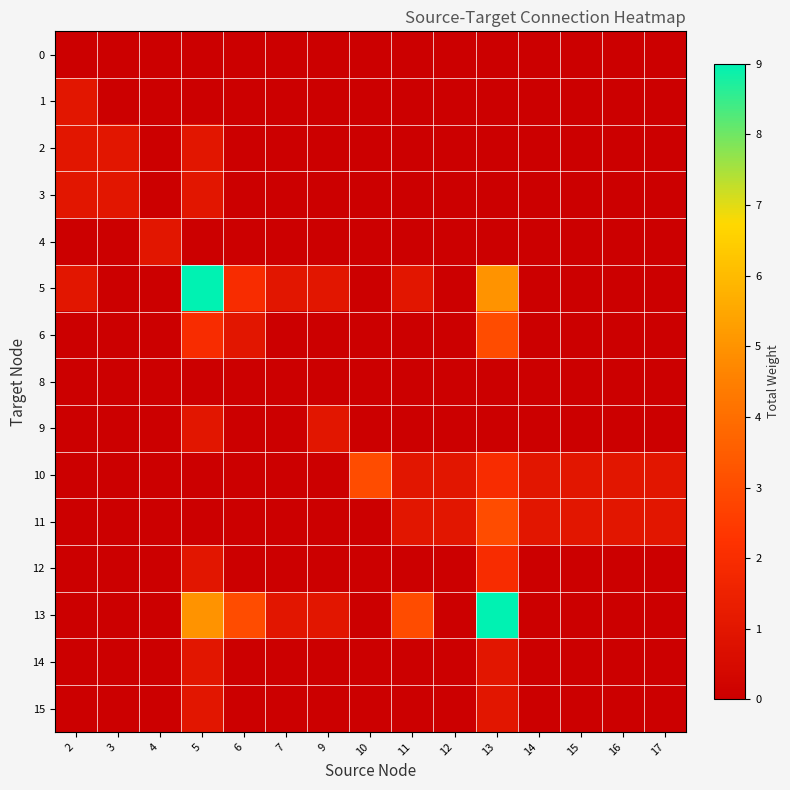

Reading left to right, extract all data points from this chart.

0: 2=0	3=0	4=0	5=0	6=0	7=0	9=0	10=0	11=0	12=0	13=0	14=0	15=0	16=0	17=0
1: 2=1	3=0	4=0	5=0	6=0	7=0	9=0	10=0	11=0	12=0	13=0	14=0	15=0	16=0	17=0
2: 2=1	3=1	4=0	5=1	6=0	7=0	9=0	10=0	11=0	12=0	13=0	14=0	15=0	16=0	17=0
3: 2=1	3=1	4=0	5=1	6=0	7=0	9=0	10=0	11=0	12=0	13=0	14=0	15=0	16=0	17=0
4: 2=0	3=0	4=1	5=0	6=0	7=0	9=0	10=0	11=0	12=0	13=0	14=0	15=0	16=0	17=0
5: 2=1	3=0	4=0	5=9	6=2	7=1	9=1	10=0	11=1	12=0	13=5	14=0	15=0	16=0	17=0
6: 2=0	3=0	4=0	5=2	6=1	7=0	9=0	10=0	11=0	12=0	13=3	14=0	15=0	16=0	17=0
8: 2=0	3=0	4=0	5=0	6=0	7=0	9=0	10=0	11=0	12=0	13=0	14=0	15=0	16=0	17=0
9: 2=0	3=0	4=0	5=1	6=0	7=0	9=1	10=0	11=0	12=0	13=0	14=0	15=0	16=0	17=0
10: 2=0	3=0	4=0	5=0	6=0	7=0	9=0	10=3	11=1	12=1	13=2	14=1	15=1	16=1	17=1
11: 2=0	3=0	4=0	5=0	6=0	7=0	9=0	10=0	11=1	12=1	13=3	14=1	15=1	16=1	17=1
12: 2=0	3=0	4=0	5=1	6=0	7=0	9=0	10=0	11=0	12=0	13=2	14=0	15=0	16=0	17=0
13: 2=0	3=0	4=0	5=5	6=3	7=1	9=1	10=0	11=3	12=0	13=9	14=0	15=0	16=0	17=0
14: 2=0	3=0	4=0	5=1	6=0	7=0	9=0	10=0	11=0	12=0	13=1	14=0	15=0	16=0	17=0
15: 2=0	3=0	4=0	5=1	6=0	7=0	9=0	10=0	11=0	12=0	13=1	14=0	15=0	16=0	17=0